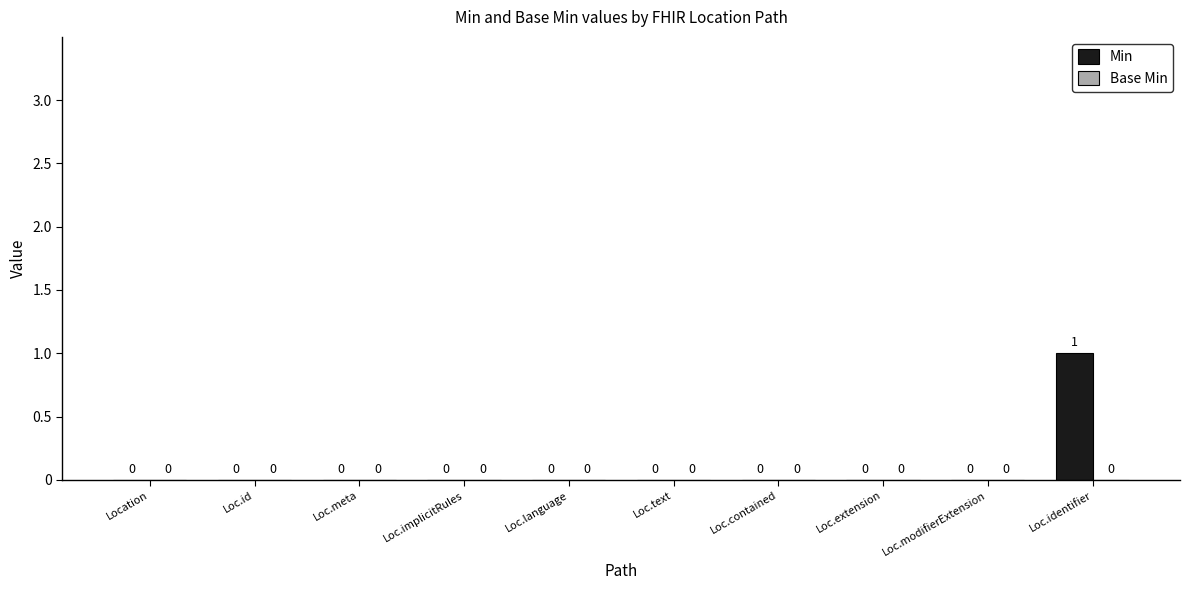

Are the bars grouped side by side (vs. stacked)?

No